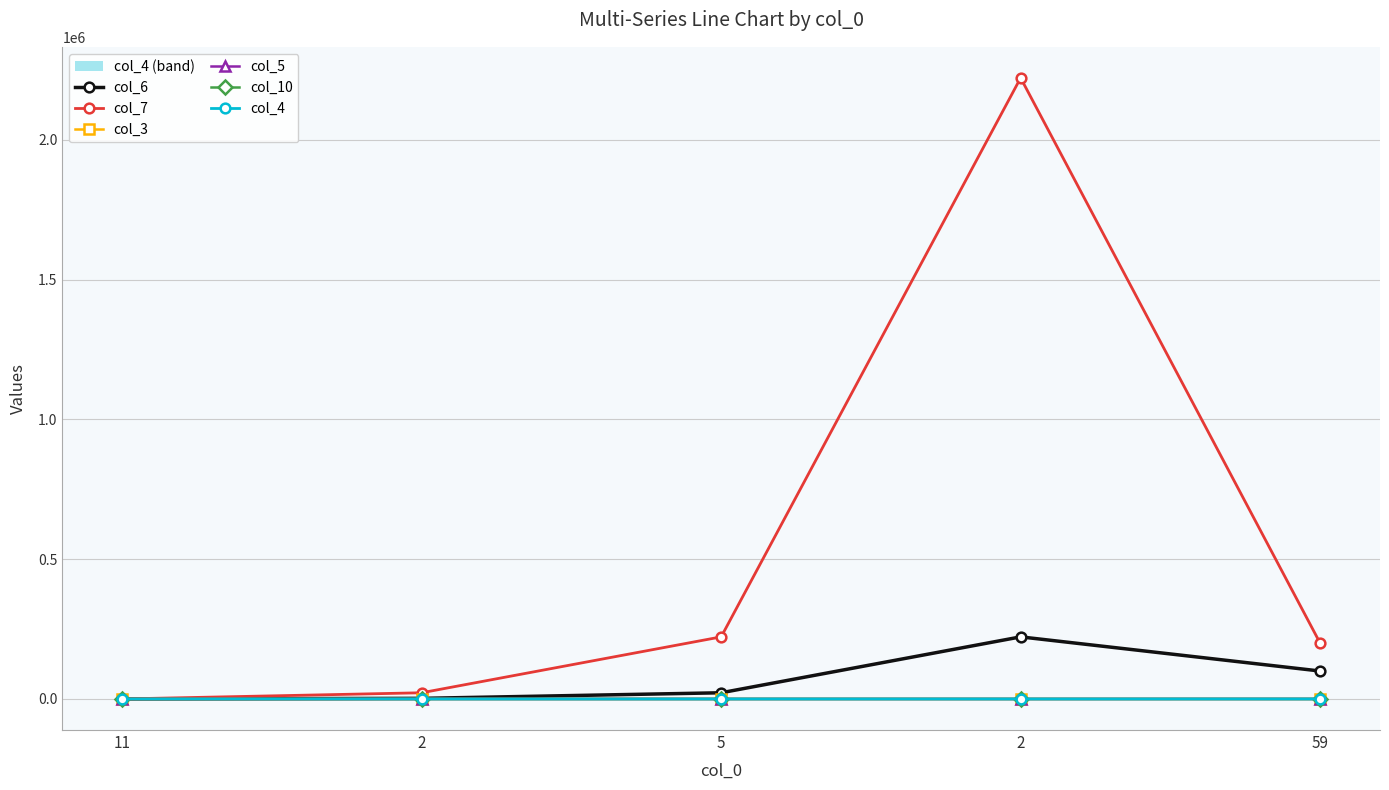

How many data points in col_4 are less than 20?

2